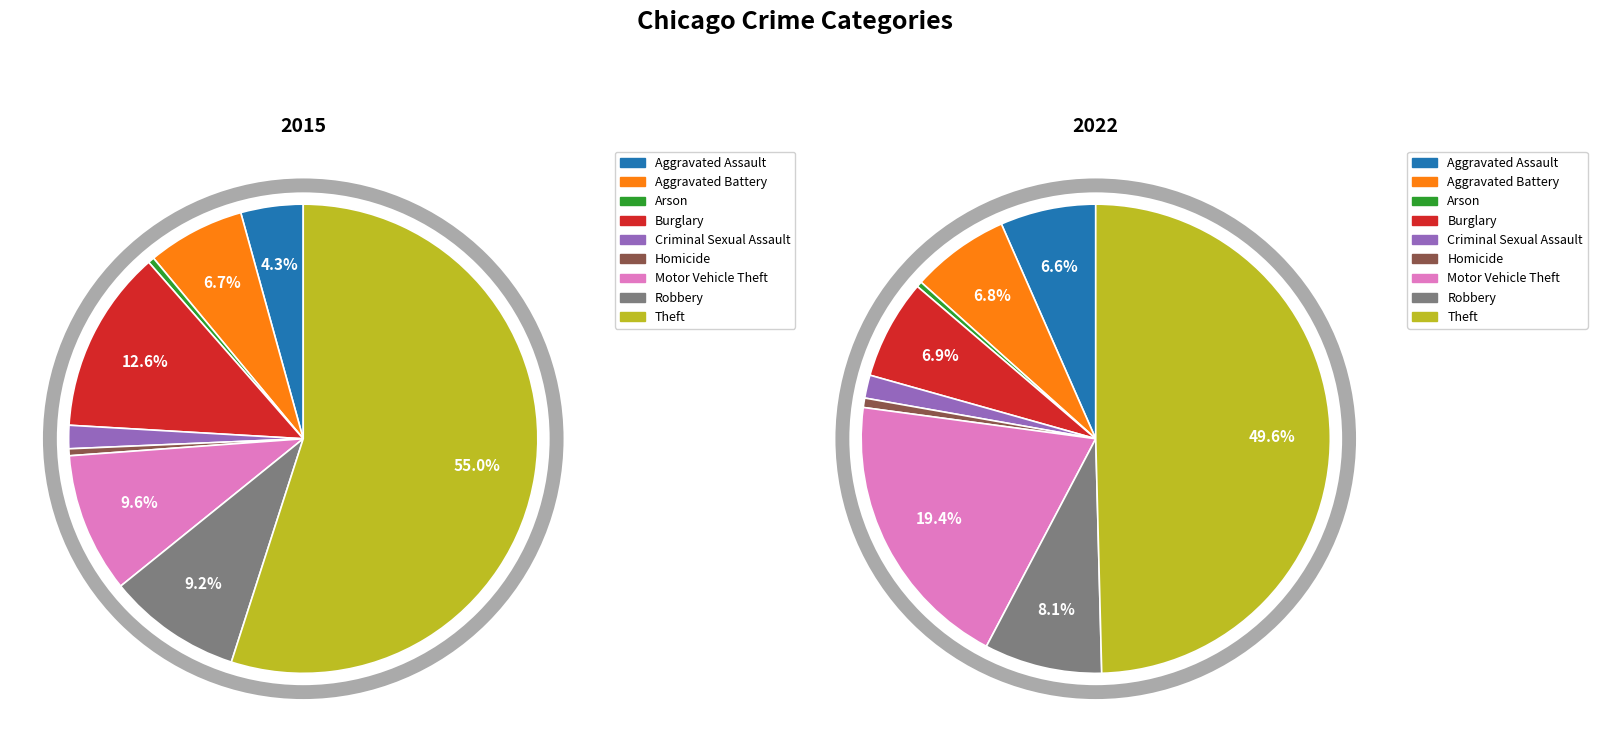

To the nearest percent, what percentage of the pie is Aggravated Assault?

4%